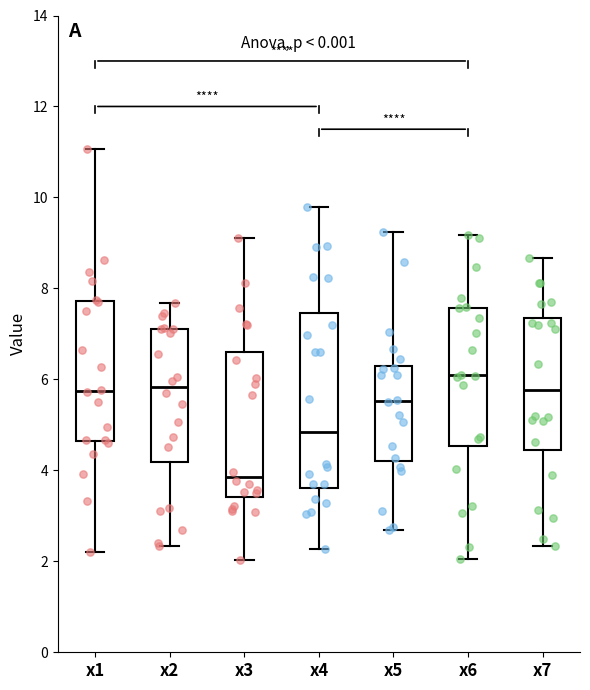

Reading left to right, transcribe this box plot: for each box, give where its median line is, the range the box spans, and where its two whiskers end, as read against the y-axis. The values are not printed on the chart, so give them approximately, as read against the axis.

x1: median 5.8, box 4.6 to 7.8, whiskers 2.2 to 11.0
x2: median 5.8, box 4.2 to 7.2, whiskers 2.4 to 7.6
x3: median 3.8, box 3.4 to 6.6, whiskers 2.0 to 9.0
x4: median 4.8, box 3.6 to 7.4, whiskers 2.2 to 9.8
x5: median 5.6, box 4.2 to 6.4, whiskers 2.6 to 9.2
x6: median 6.0, box 4.6 to 7.6, whiskers 2.0 to 9.2
x7: median 5.8, box 4.4 to 7.4, whiskers 2.4 to 8.6